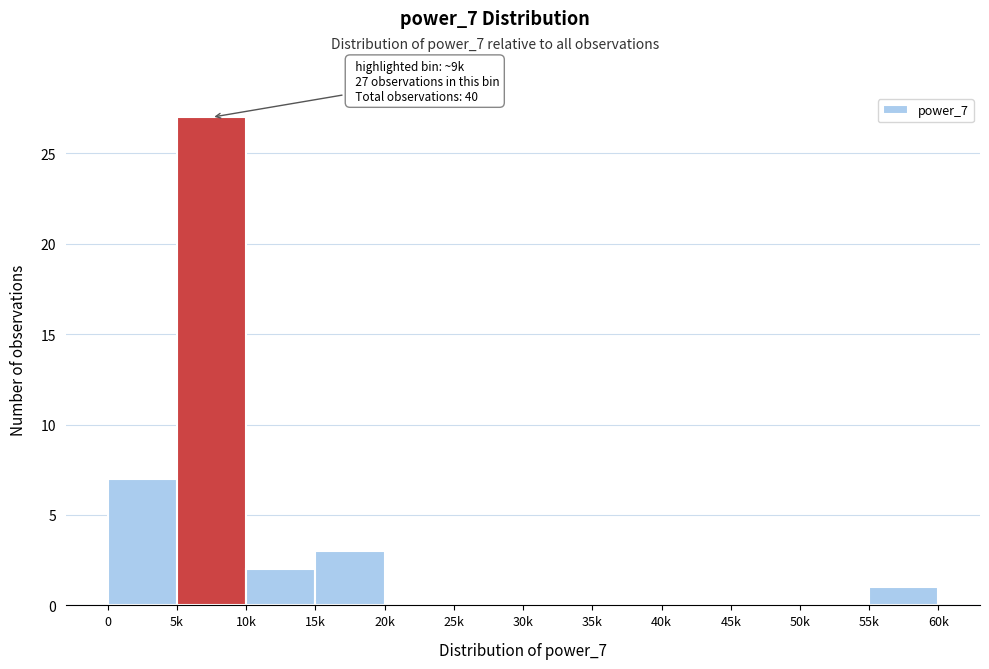

Reading right to left, extract all data points from this chart.

55k=1	50k=0	45k=0	40k=0	35k=0	30k=0	25k=0	20k=0	15k=3	10k=2	5k=27	0=7